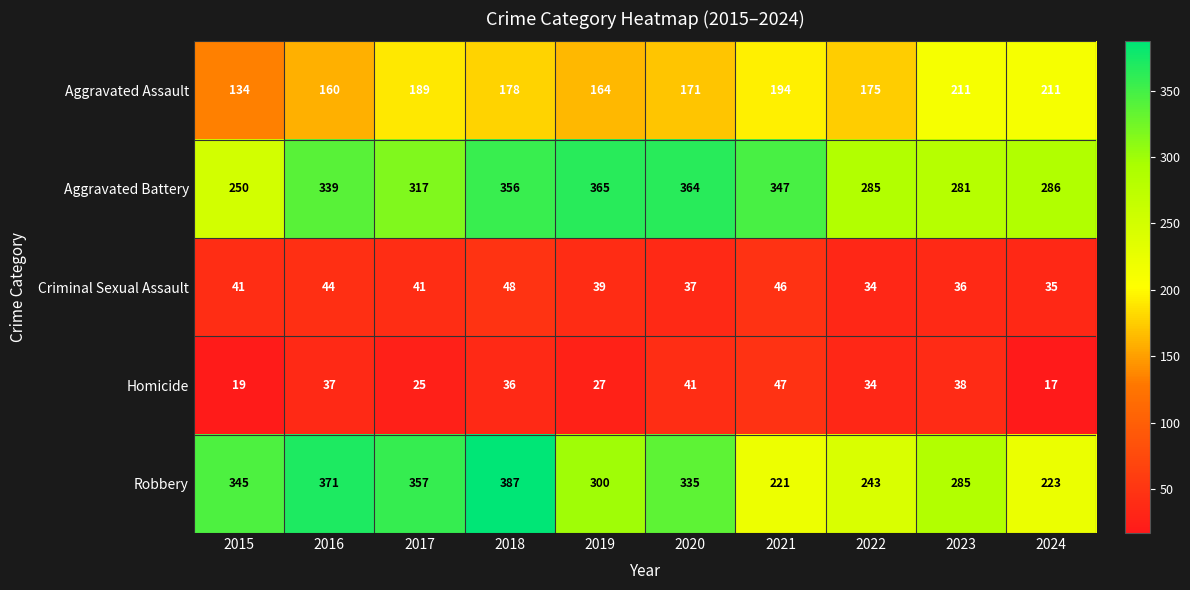

List the series in order of their peak value, lowest first.

Homicide, Criminal Sexual Assault, Aggravated Assault, Aggravated Battery, Robbery